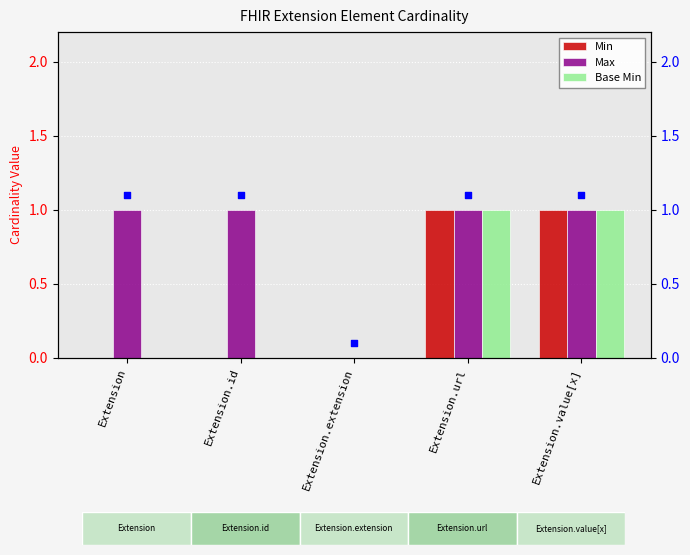

At which category is the sum across all series the highest?

Extension.url